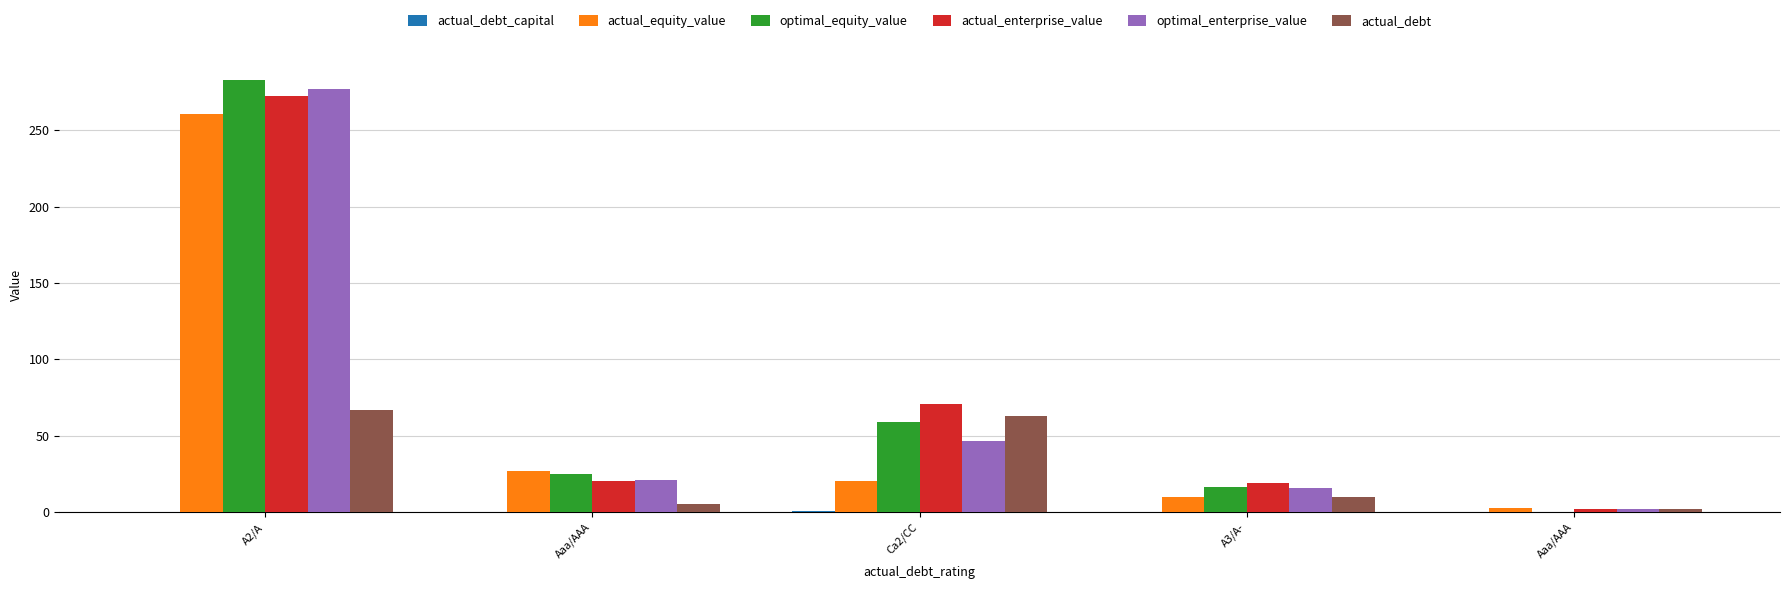

The actual_debt series shows 2.7 at Aaa/AAA. True or false?

False